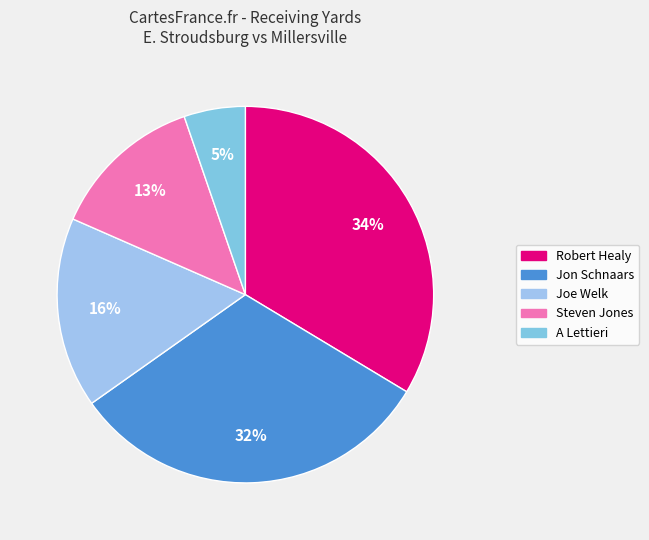

Is it true that A Lettieri is 16% of the pie?

False